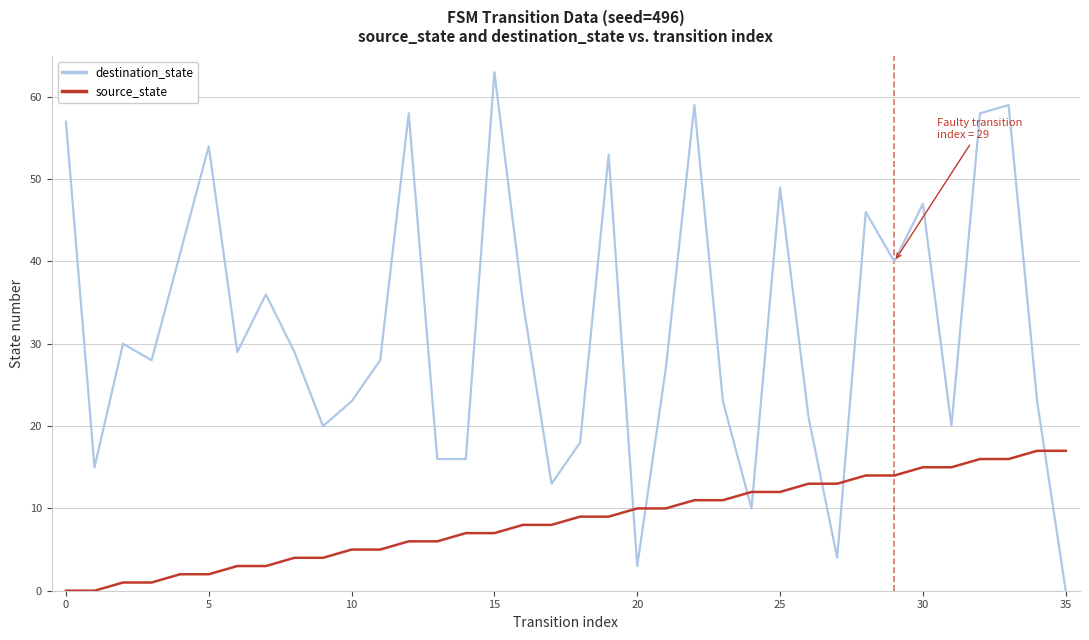

Reading left to right, extract all data points from this chart.

destination_state: 57	15	30	28	41	54	29	36	29	20	23	28	58	16	16	63	35	13	18	53	3	27	59	23	10	49	21	4	46	40	47	20	58	59	23	0
source_state: 0	0	1	1	2	2	3	3	4	4	5	5	6	6	7	7	8	8	9	9	10	10	11	11	12	12	13	13	14	14	15	15	16	16	17	17